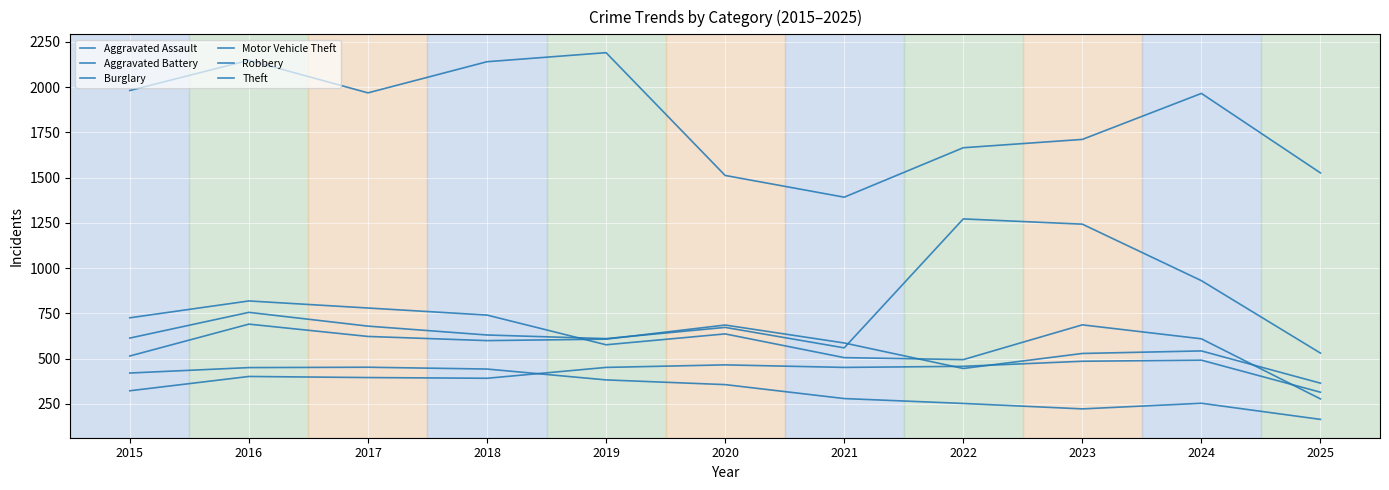

How many categories are shown in the chart?

11